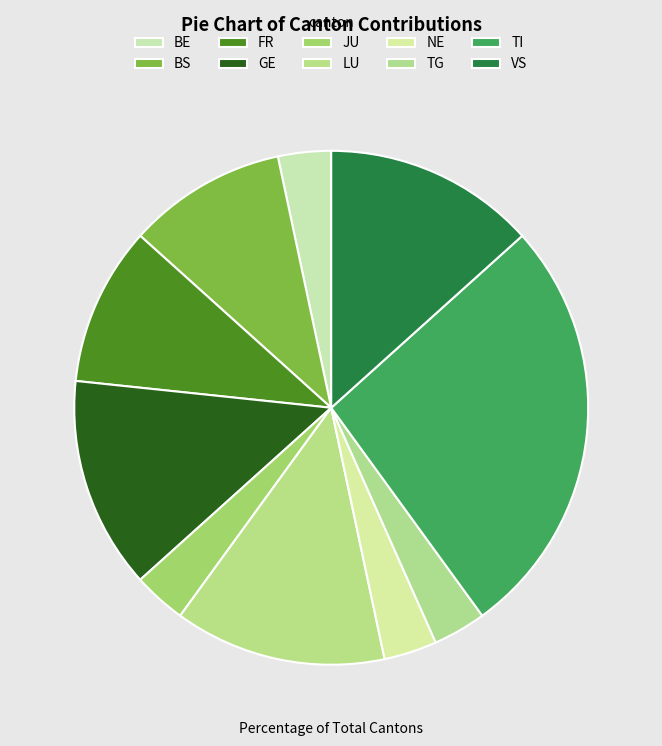

Combined, do LU and GE account for over 50%?

No